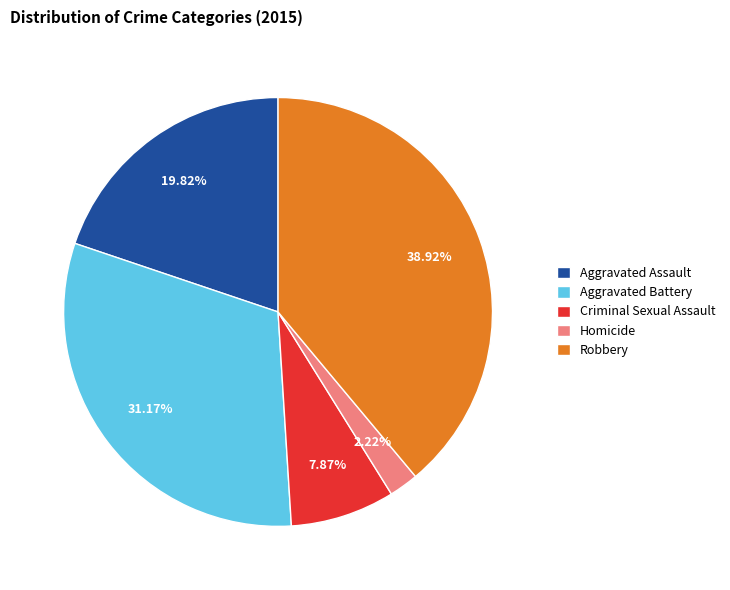

Which has a higher value, Criminal Sexual Assault or Aggravated Battery?

Aggravated Battery